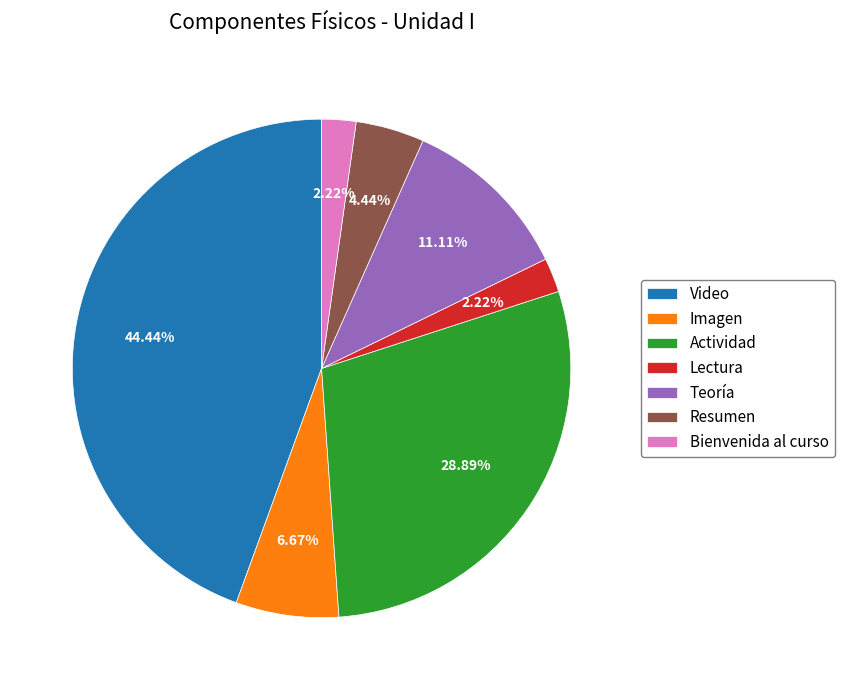

What is the largest slice in the pie chart?

Video